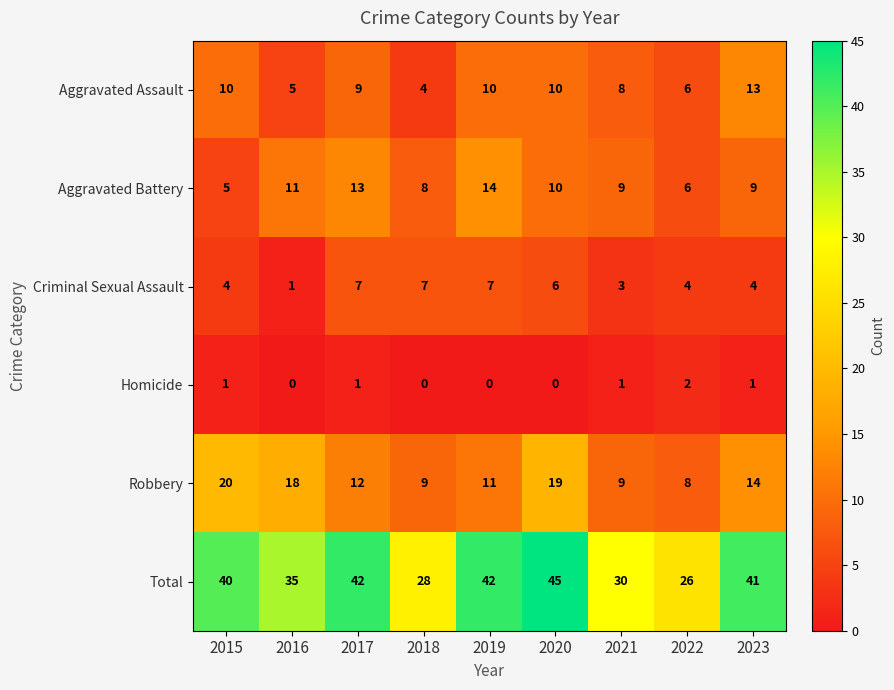

Which series has the largest total across all categories?

Total